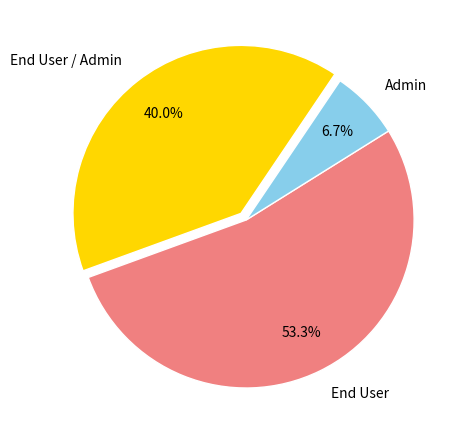

What percentage do End User and End User / Admin together represent?

93.3%